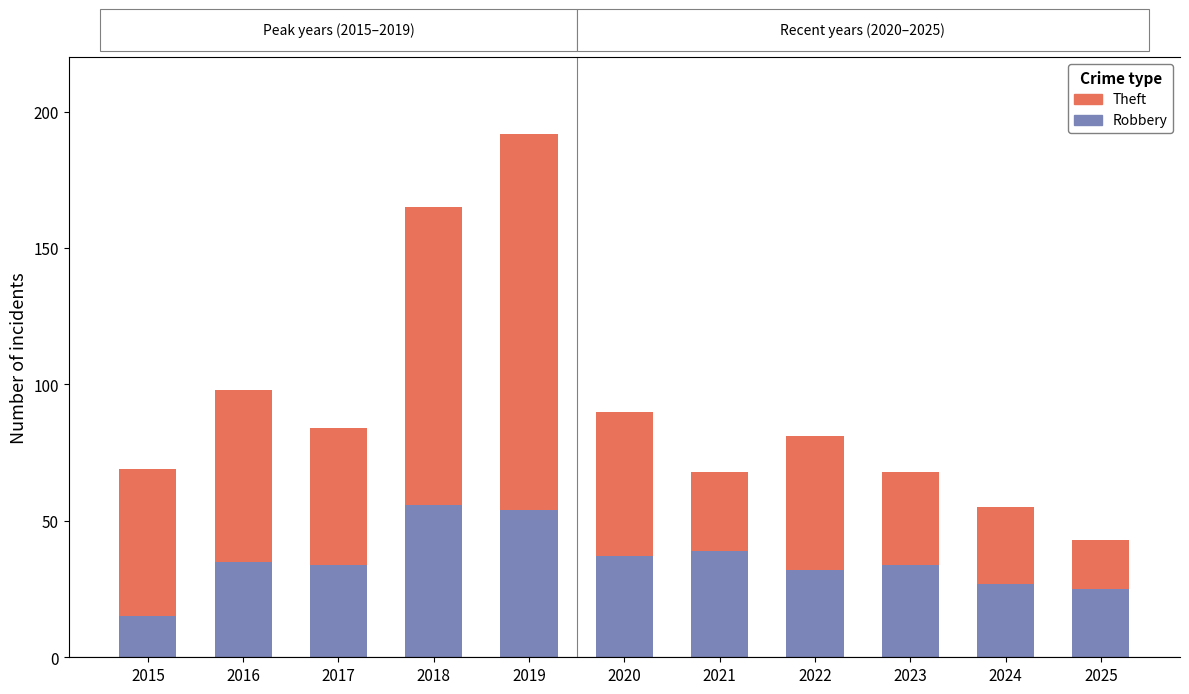

How many bars are there in total?

22